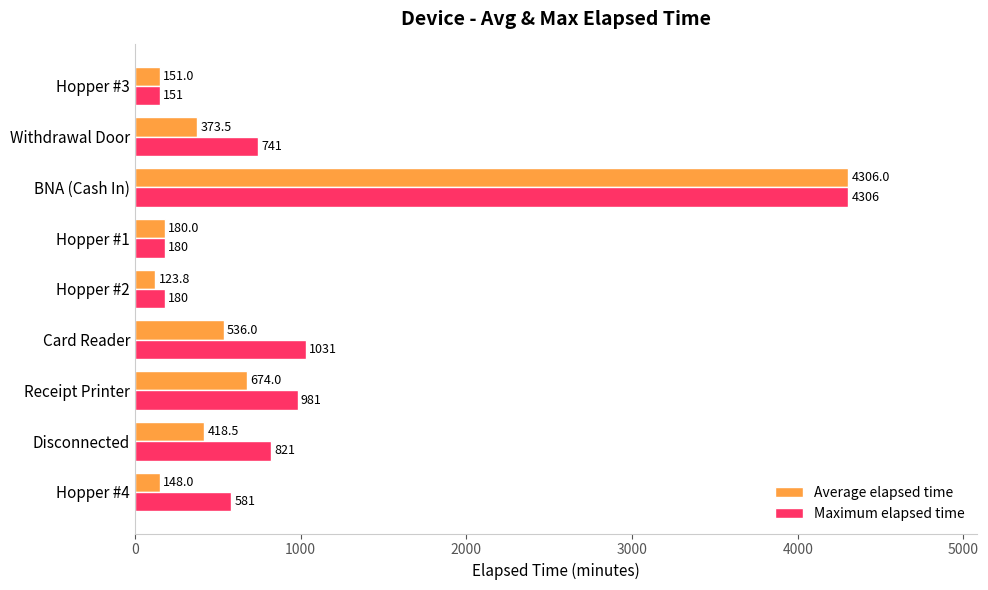

Rank the series by their average value, from lowest to highest.

Average elapsed time, Maximum elapsed time